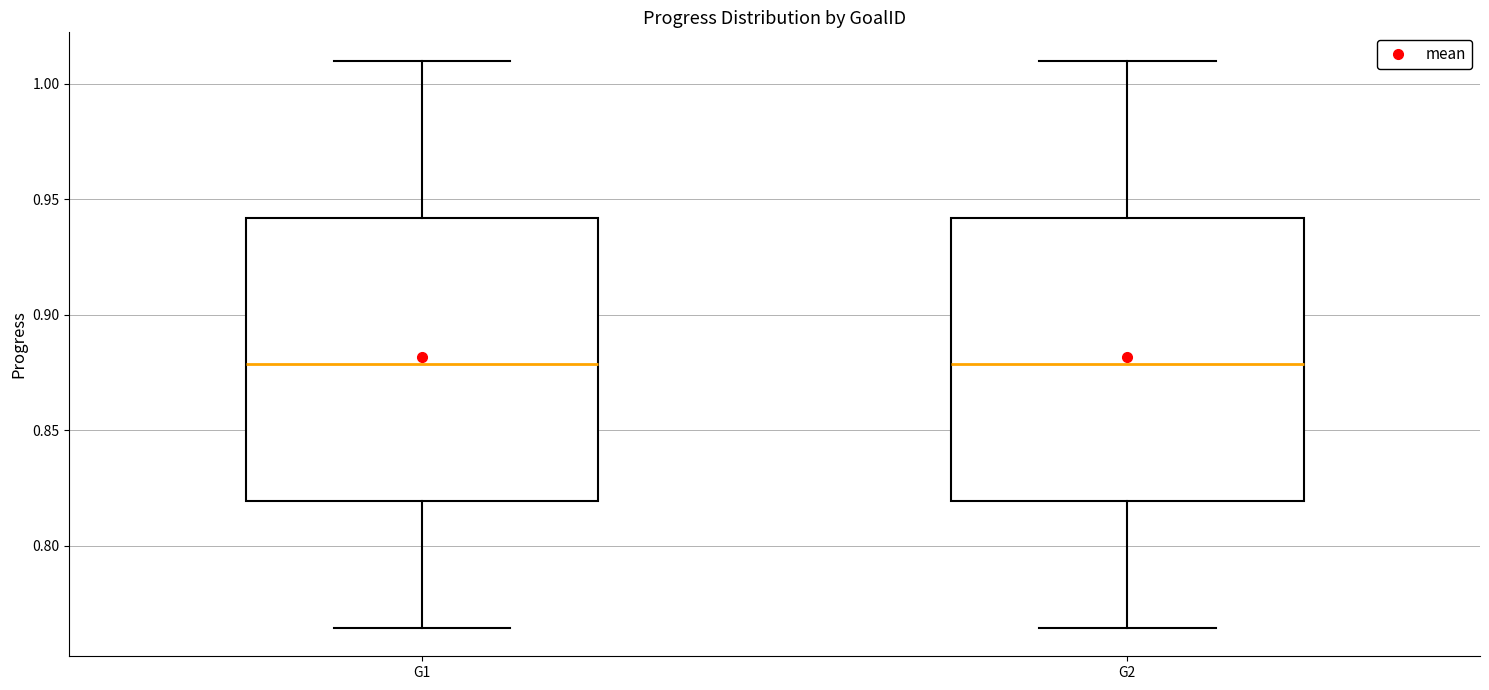

Reading left to right, read every box against the y-axis: the position of its median line, the range the box covers, and the ends of its whiskers. The values are not printed on the chart, so give them approximately, as read against the axis.

G1: median 0.880, box 0.820 to 0.940, whiskers 0.765 to 1.010
G2: median 0.880, box 0.820 to 0.940, whiskers 0.765 to 1.010